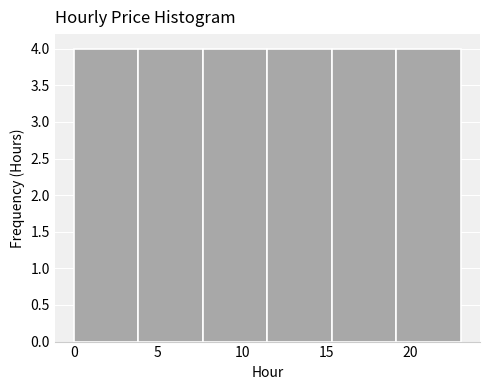

How tall is the bar that spans 11.5 to 15.5 on the x-axis? Neither the bar edges nor the heights are printed on the chart, so give them approximately, as read against the axes.

4